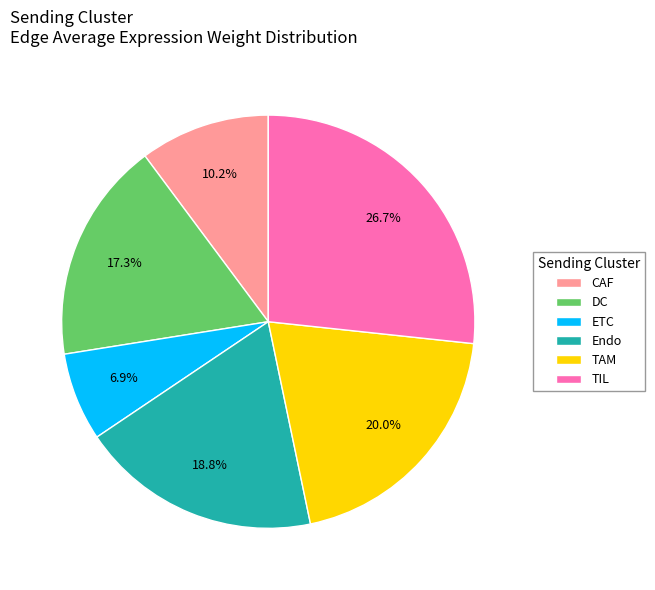

To the nearest percent, what percentage of the pie is ETC?

7%